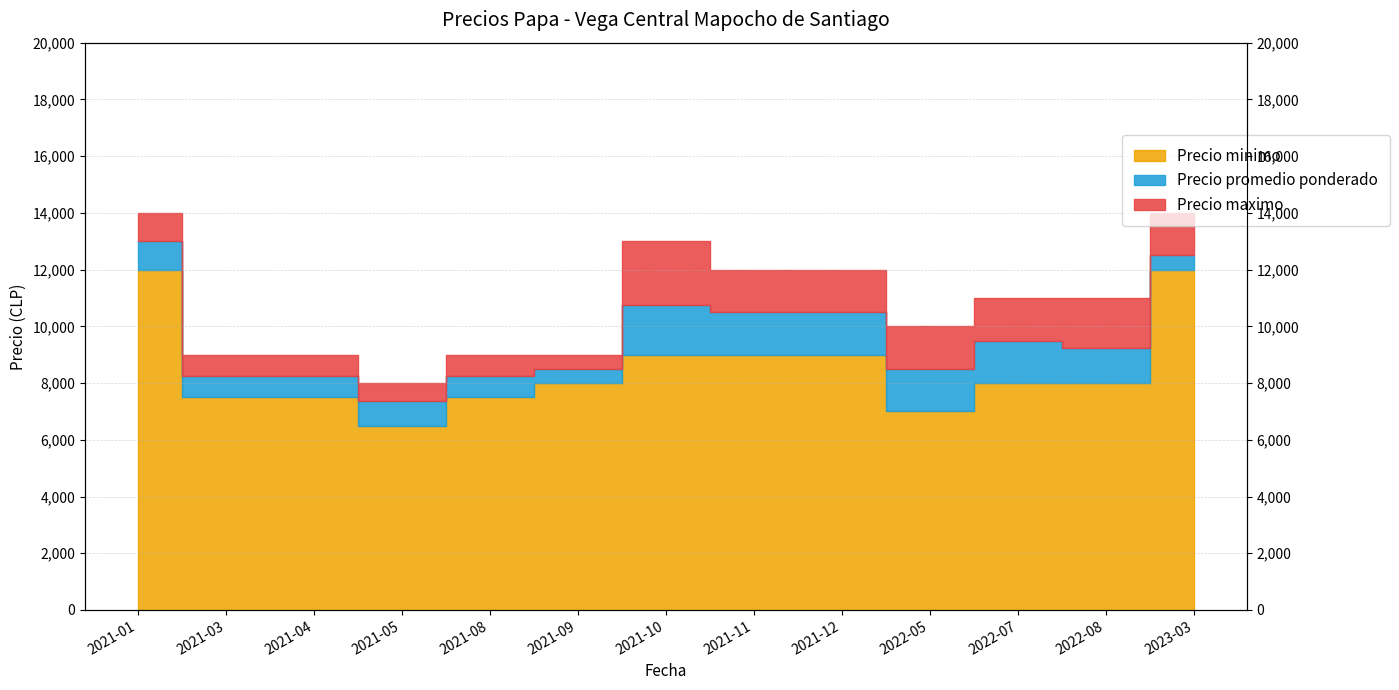

Count the number of data series in this chart.

3